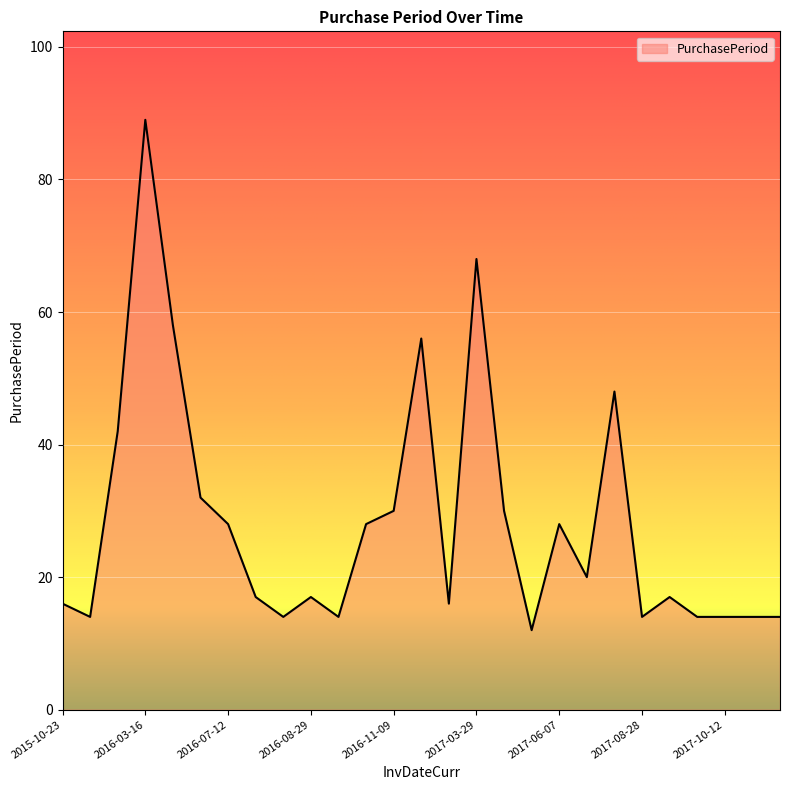

What is the difference between the maximum and minimum values?

77